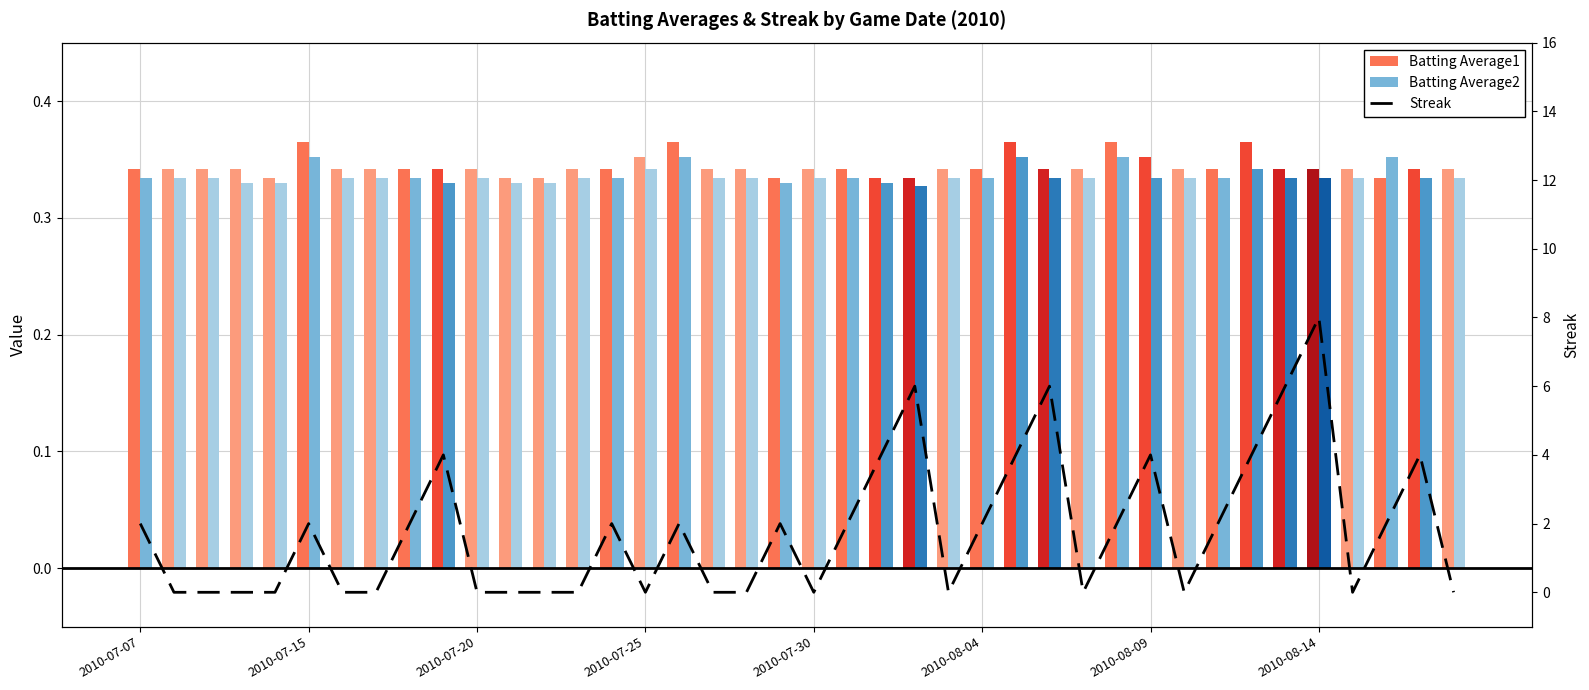

What is the difference between the maximum and minimum values?

8